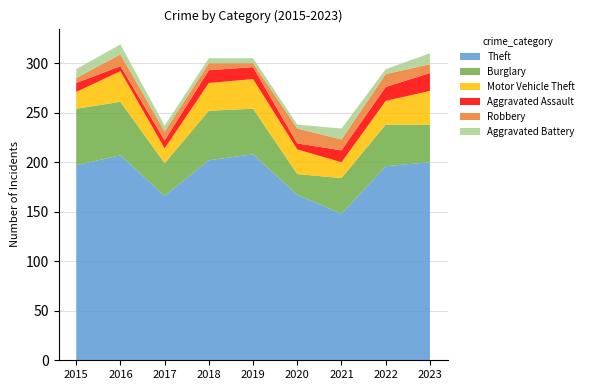

Reading right to left, transcribe all the data shown in this chart.

Theft: 2023=200	2022=196	2021=148	2020=167	2019=208	2018=202	2017=166	2016=207	2015=197
Burglary: 2023=38	2022=42	2021=36	2020=21	2019=46	2018=50	2017=33	2016=54	2015=57
Motor Vehicle Theft: 2023=34	2022=24	2021=16	2020=25	2019=30	2018=28	2017=15	2016=31	2015=17
Aggravated Assault: 2023=18	2022=14	2021=12	2020=6	2019=12	2018=13	2017=8	2016=5	2015=9
Robbery: 2023=9	2022=13	2021=11	2020=15	2019=4	2018=7	2017=9	2016=12	2015=5
Aggravated Battery: 2023=11	2022=5	2021=11	2020=4	2019=5	2018=5	2017=6	2016=10	2015=9